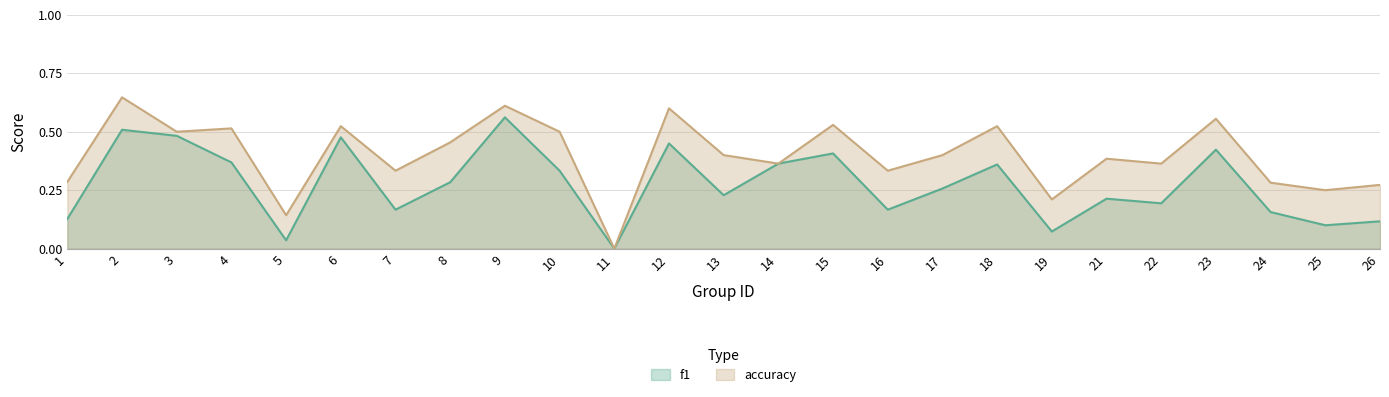

True or false: f1 has more than 1 interior local peaks.

True